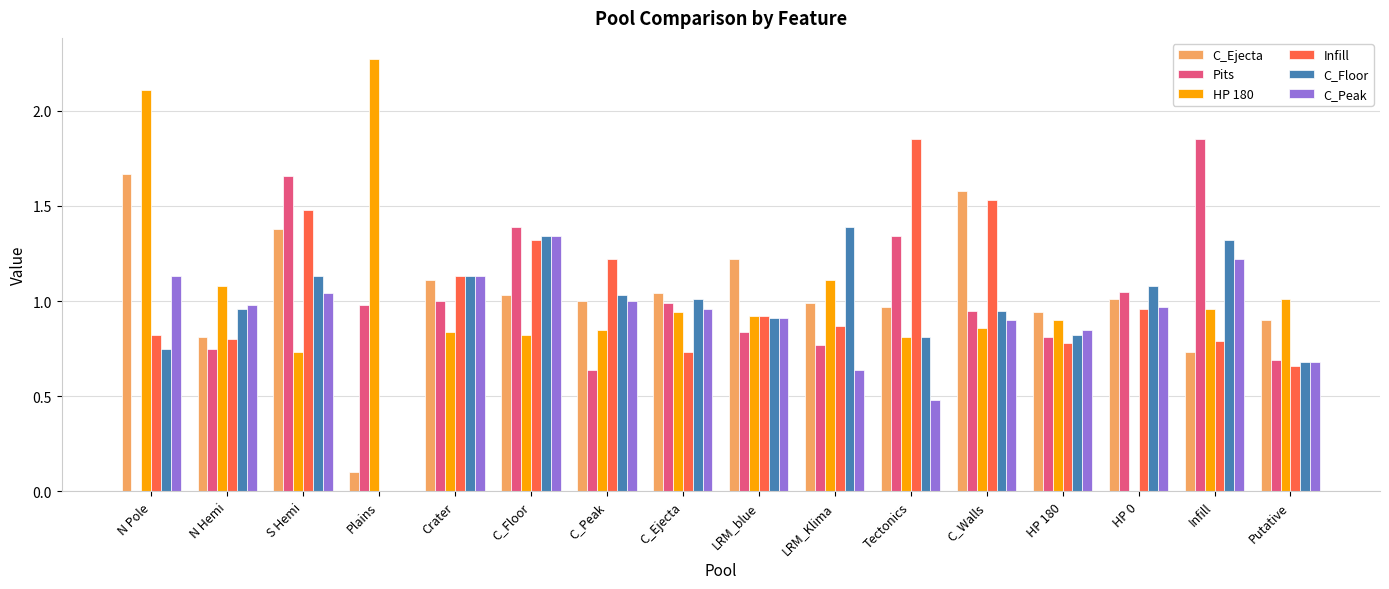

Is the value of HP 180 at Plains greater than the value of C_Floor at Tectonics?

Yes